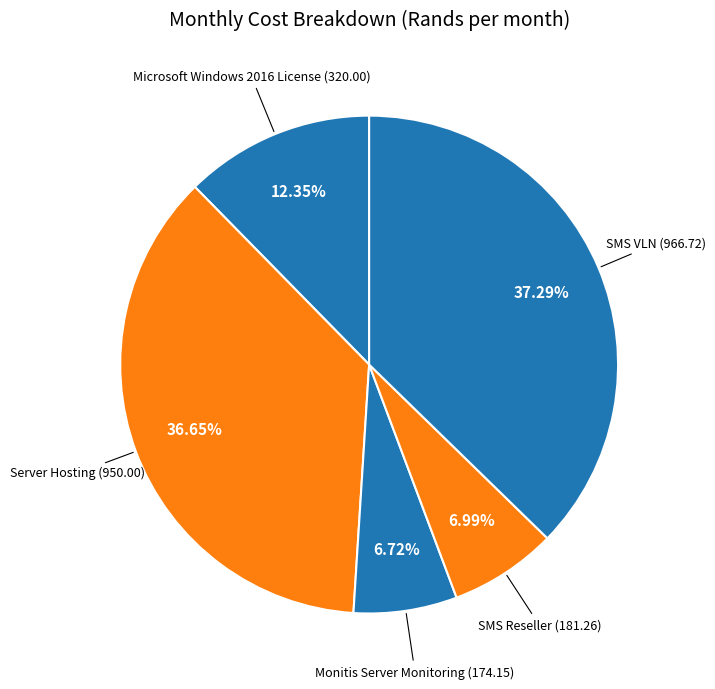

How many slices are in this pie chart?

5